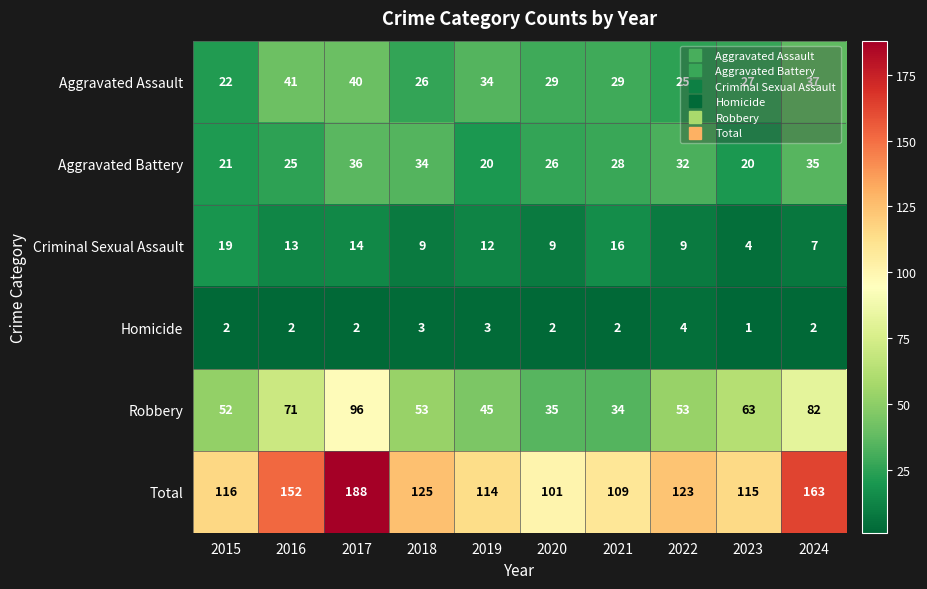

The Criminal Sexual Assault series shows 4 at 2023. True or false?

True